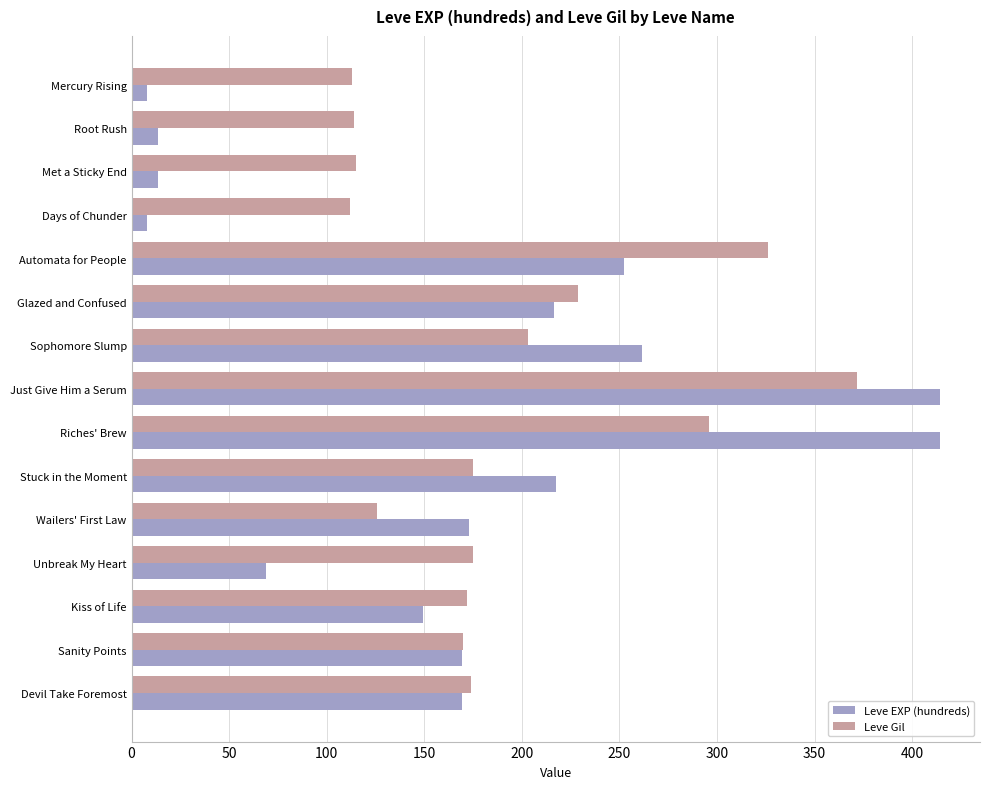

Read the Leve Gil value at Stuck in the Moment.

175.0